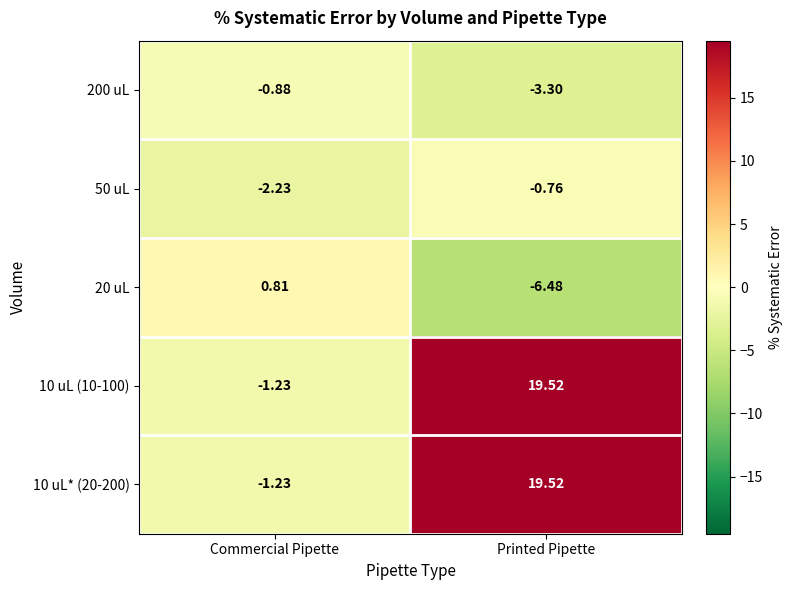

At which label is 10 uL* (20-200) closest to 9?

Commercial Pipette